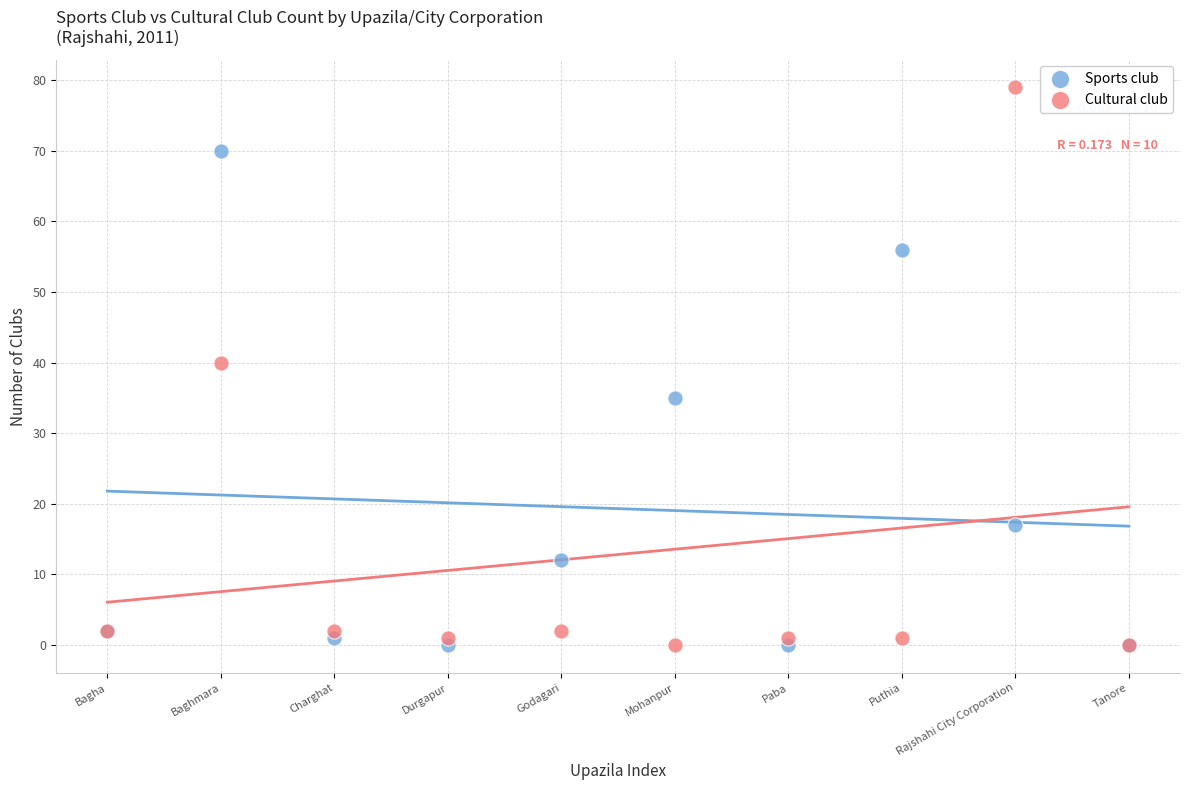

What are all the series names shown in the legend?

Sports club, Cultural club